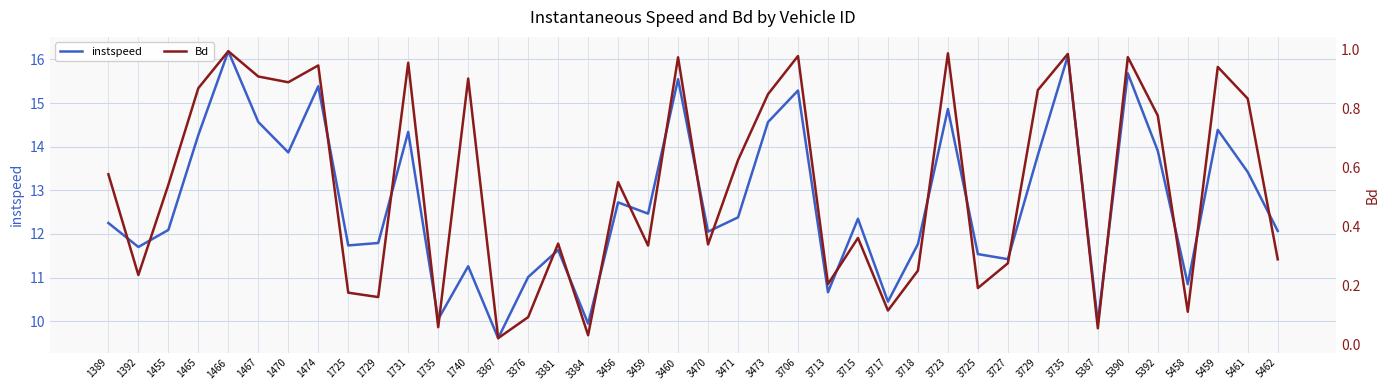

What is the difference between the instspeed values at 1466 and 3376?

5.2